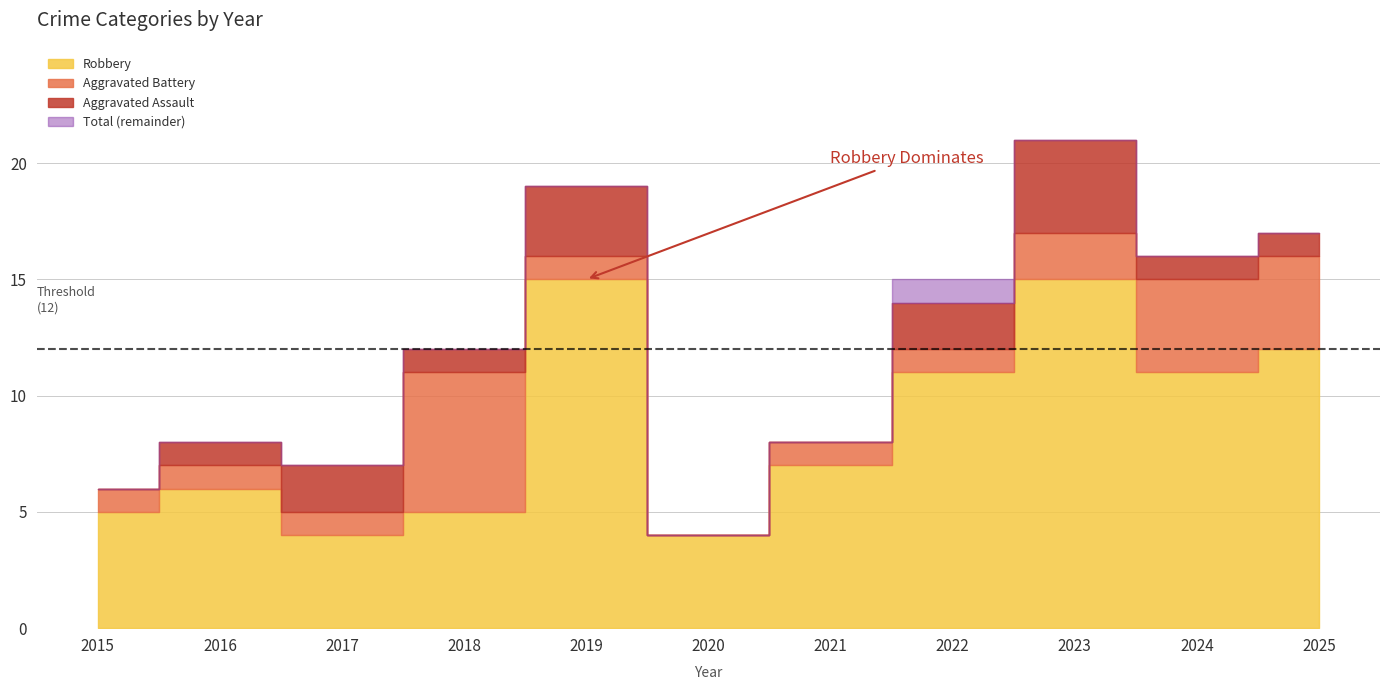

At which category is the sum across all series the highest?

2023